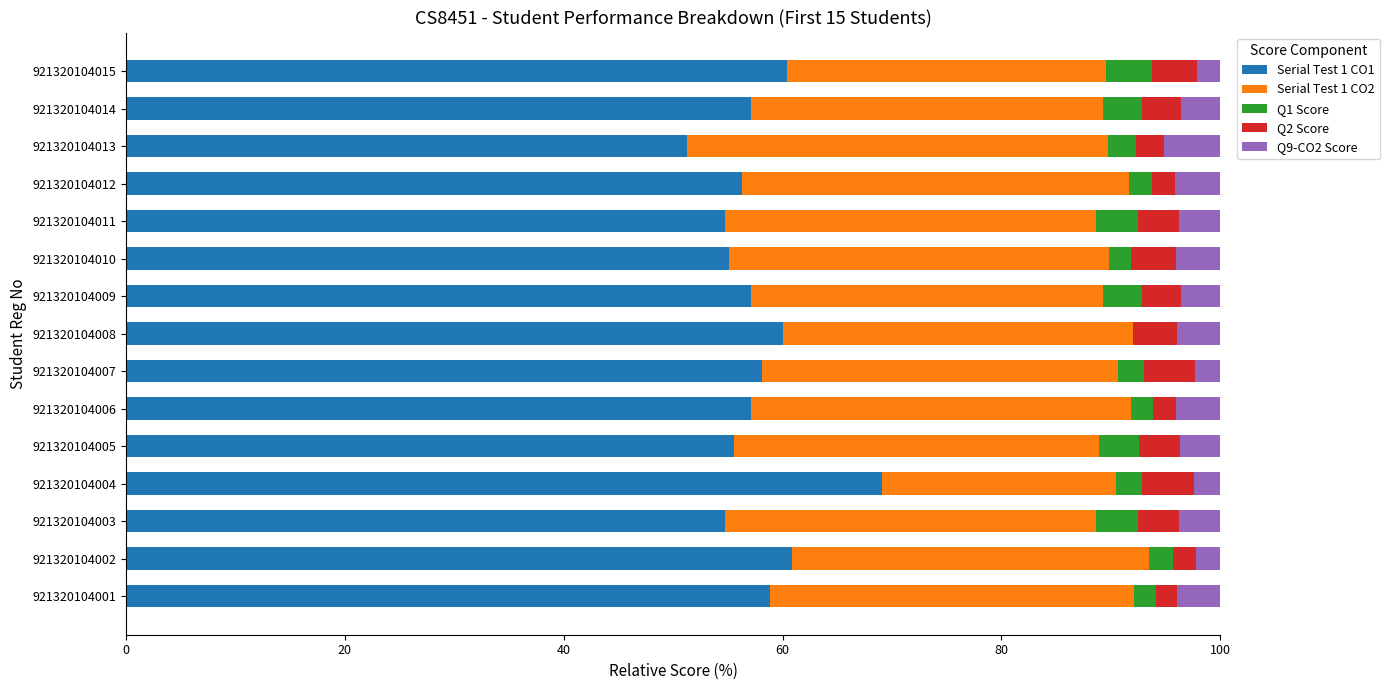

What is the total value across all series at 921320104004?

100.0